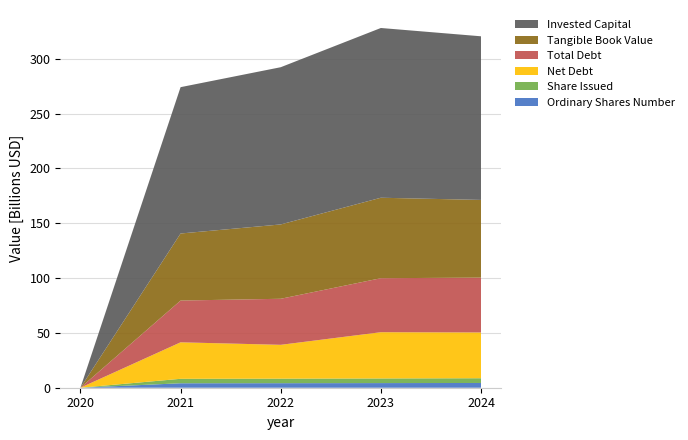

Reading right to left, list all the values displayed in this chart.

Ordinary Shares Number: 2024=4330000000	2023=4228000000	2022=4137000000	2021=4070000000	2020=0
Share Issued: 2024=4330000000	2023=4228000000	2022=4137000000	2021=4070000000	2020=0
Net Debt: 2024=41762000000	2023=42187000000	2022=30863000000	2021=33283000000	2020=0
Total Debt: 2024=50011000000	2023=49266000000	2022=42007000000	2021=38110000000	2020=0
Tangible Book Value: 2024=70886000000	2023=73410000000	2022=67814000000	2021=61158000000	2020=0
Invested Capital: 2024=149281000000	2023=154856000000	2022=143430000000	2021=133501000000	2020=0